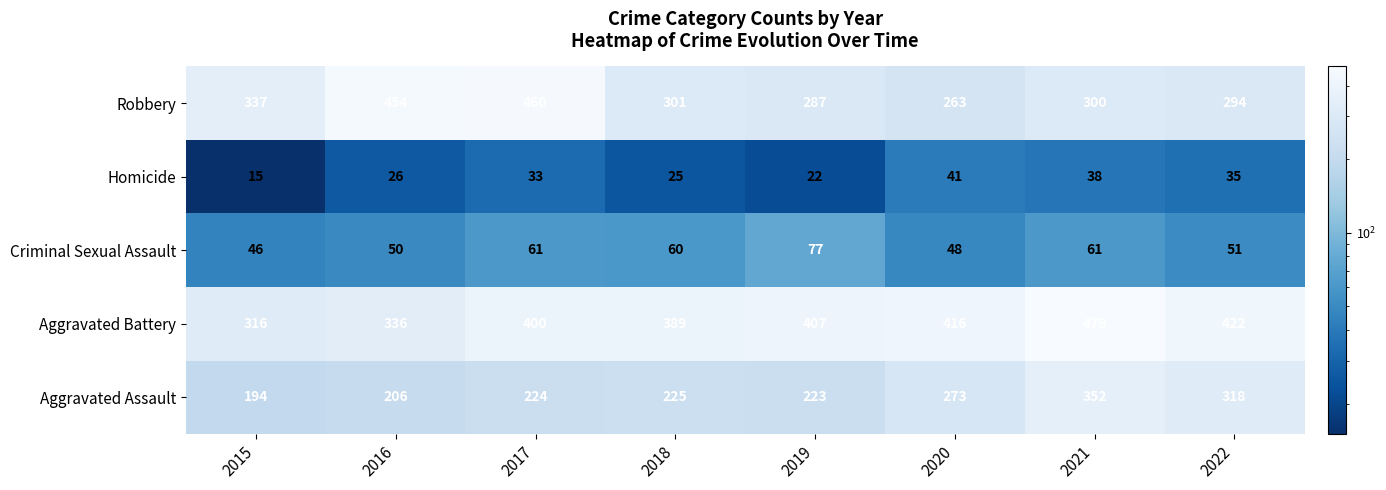

At which category is the sum across all series the highest?

2021